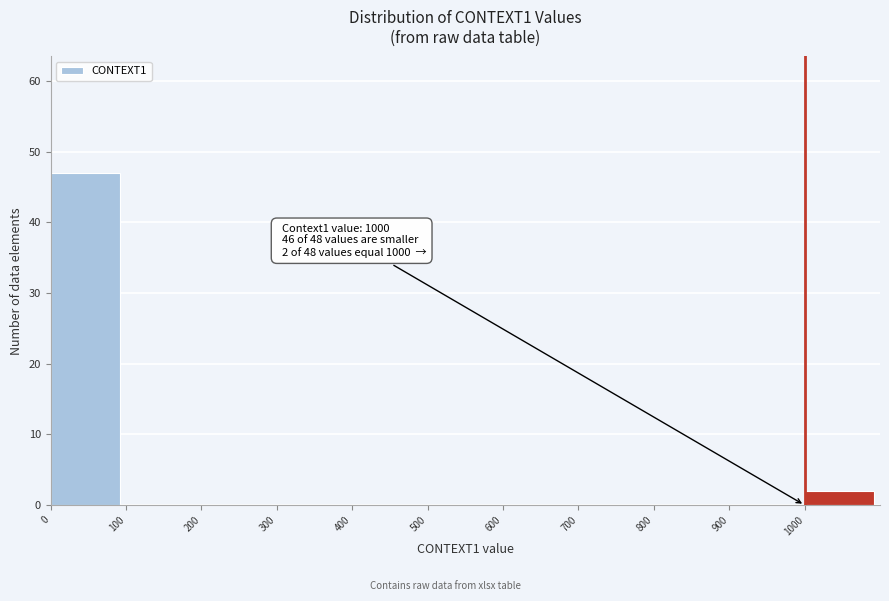

Which range on the x-axis has the tallest bar?

0 to 100